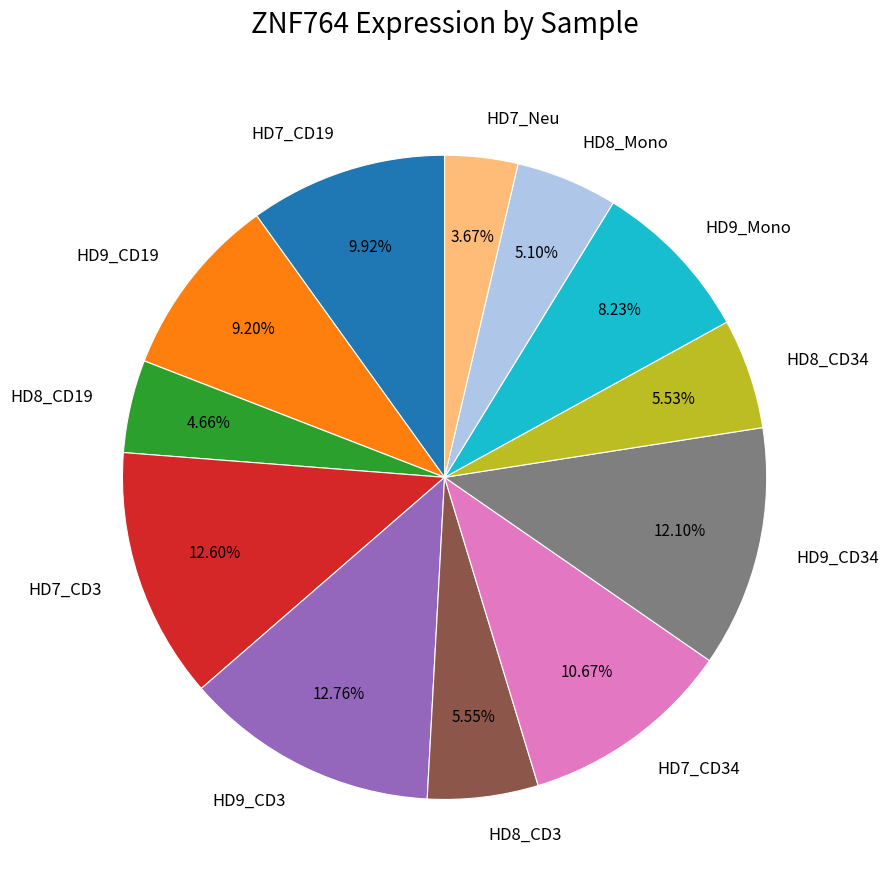

Between HD9_CD34 and HD9_CD19, which is larger?

HD9_CD34